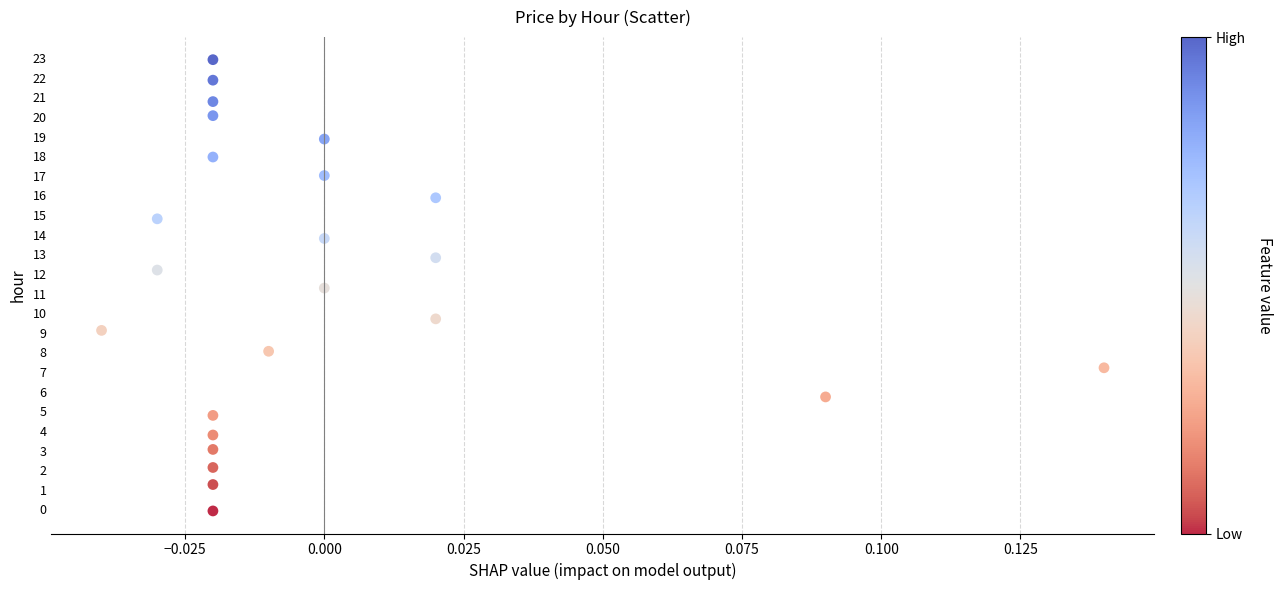

What Y value in the scatter plot is closest to 11?

11.3